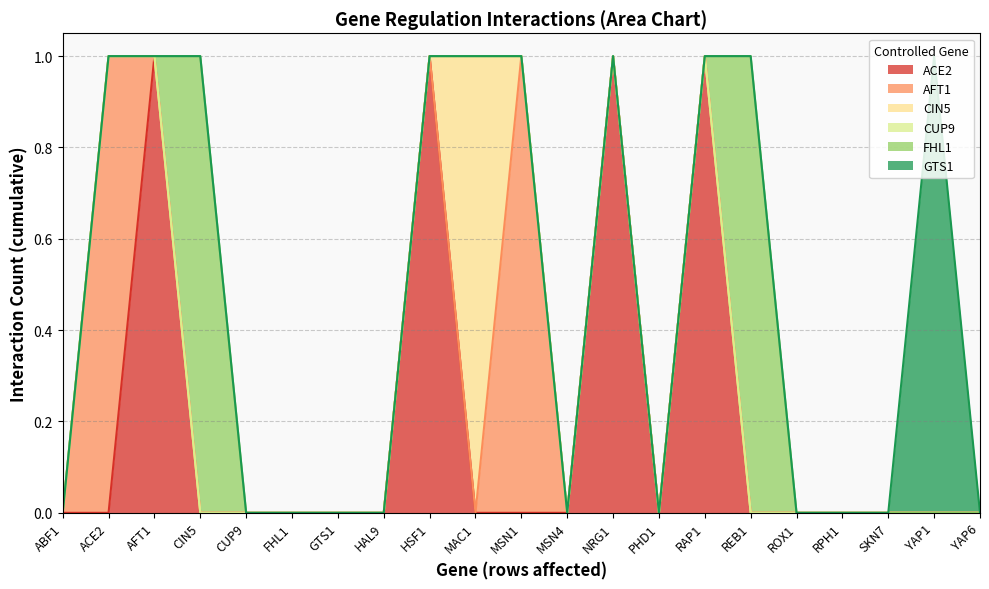

How many positive values does the CIN5 series have?

1